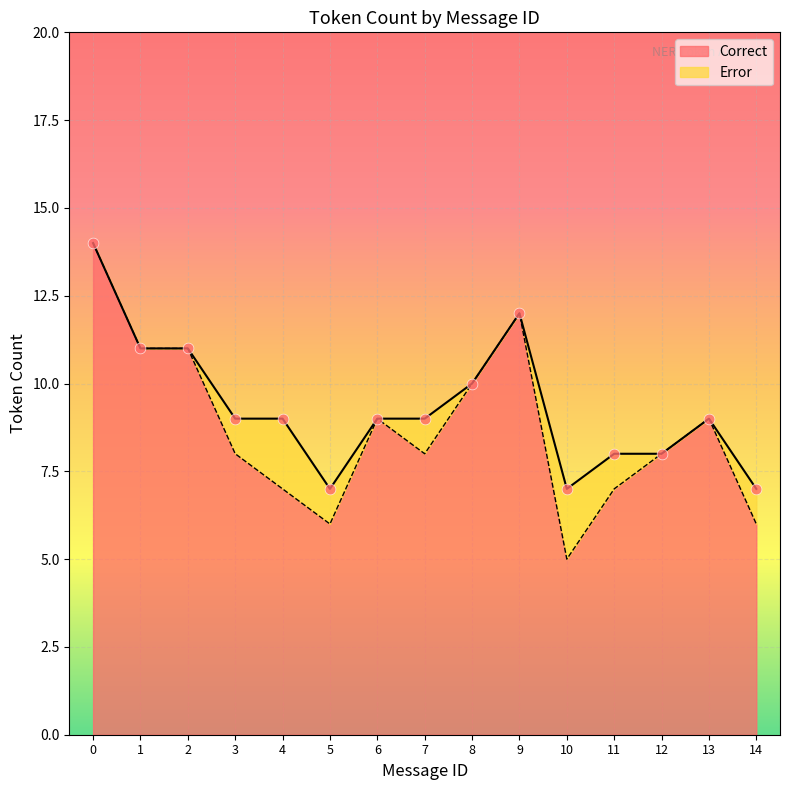

The Correct series shows 3 at 1. True or false?

False